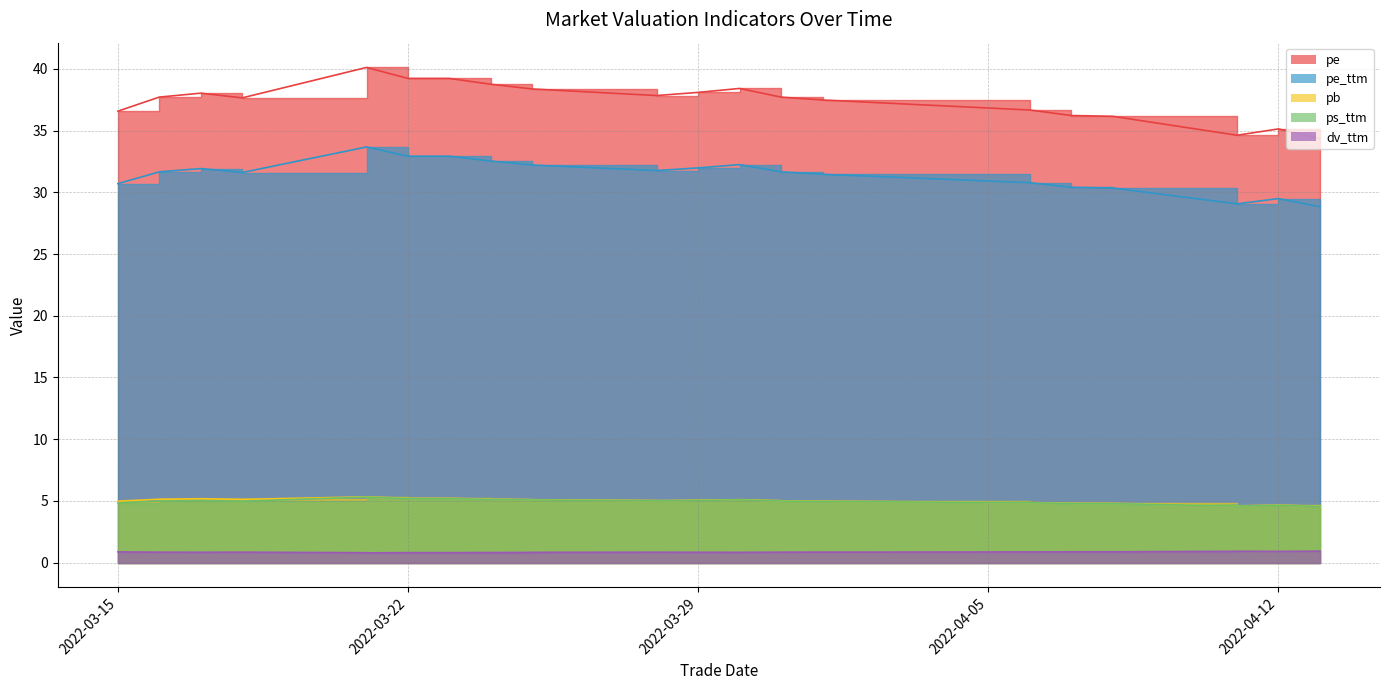

Which series has the largest range (max minus min)?

pe